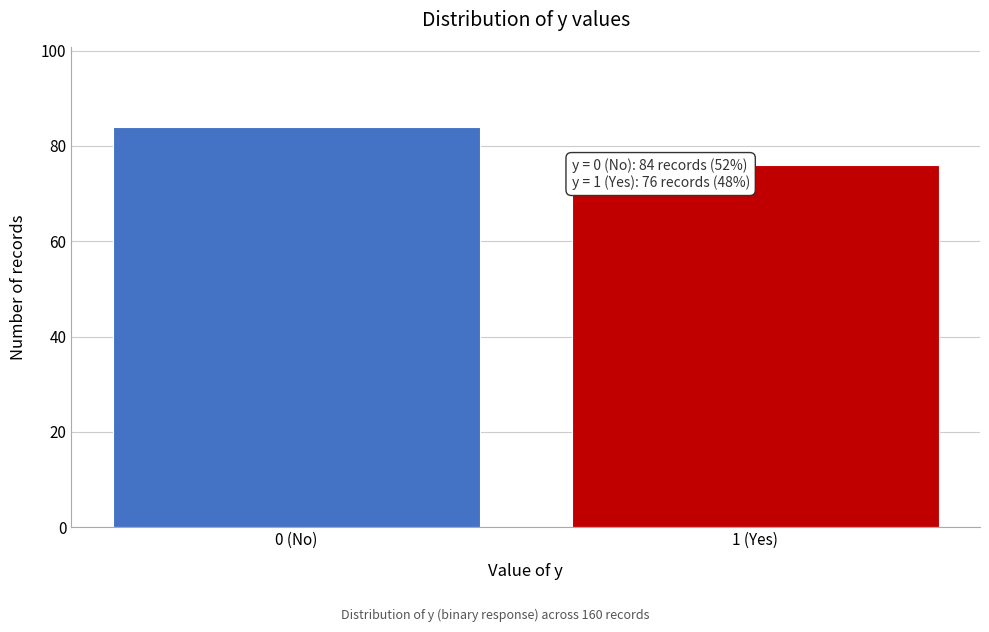

Reading left to right, transcribe all the data shown in this chart.

84	76